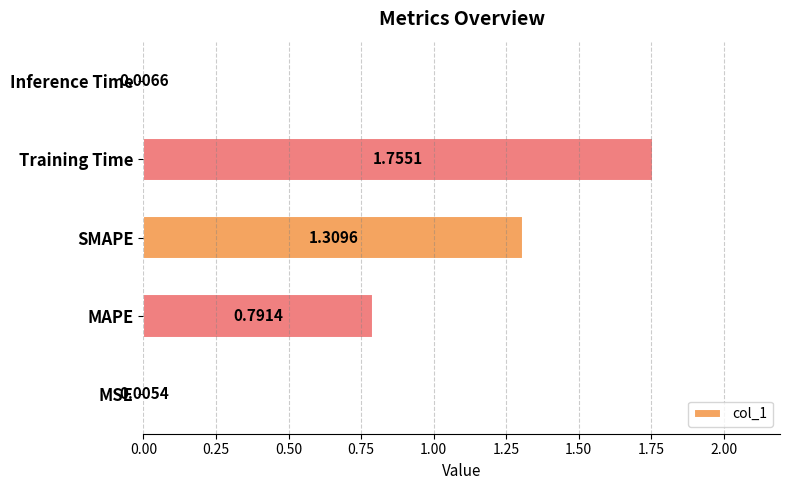

What is the sum of all values?

3.9